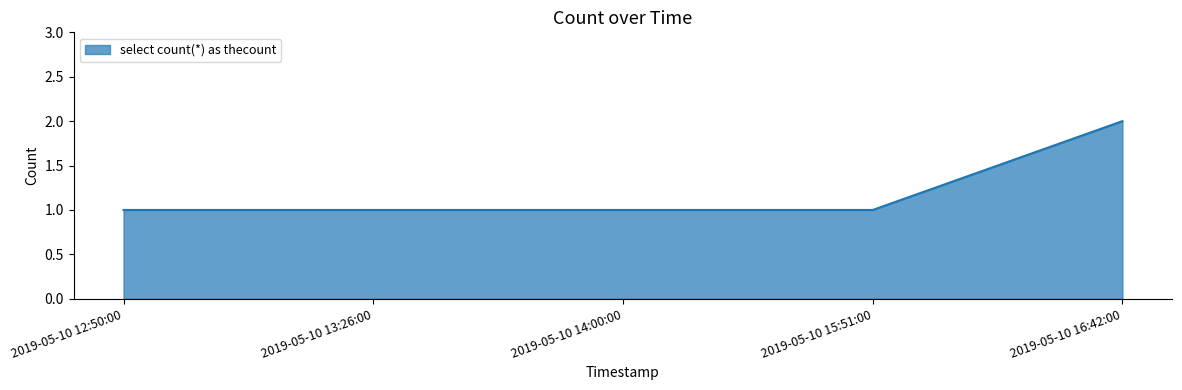

True or false: there are more than 1 points higher than both neighbors.

False